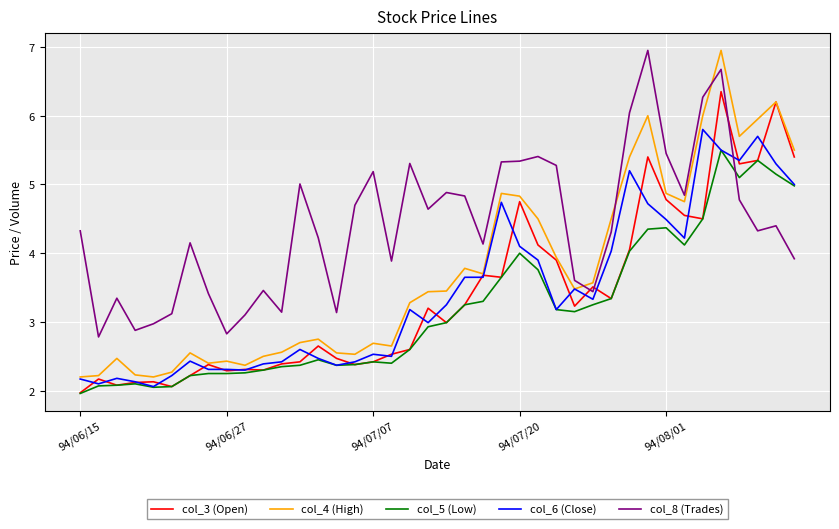

Which series has the largest range (max minus min)?

col_4 (High)